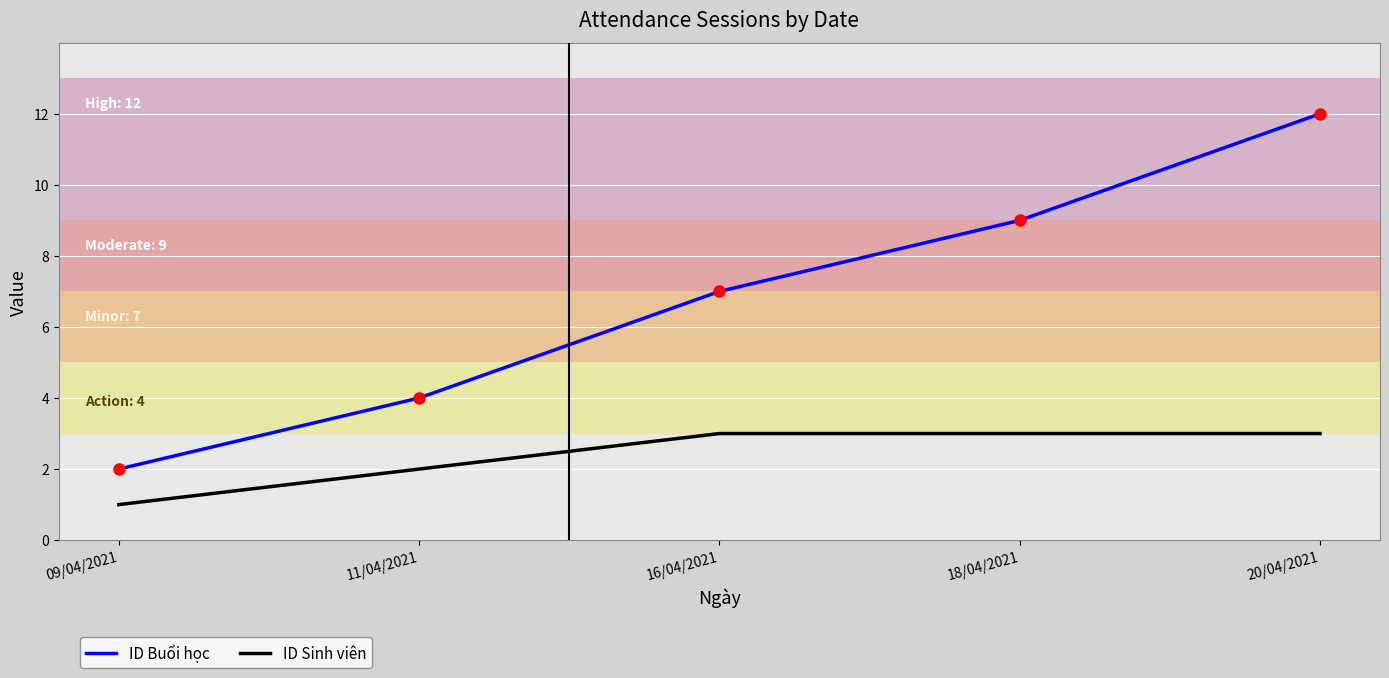

True or false: ID Buổi học and ID Sinh viên intersect in this chart.

False